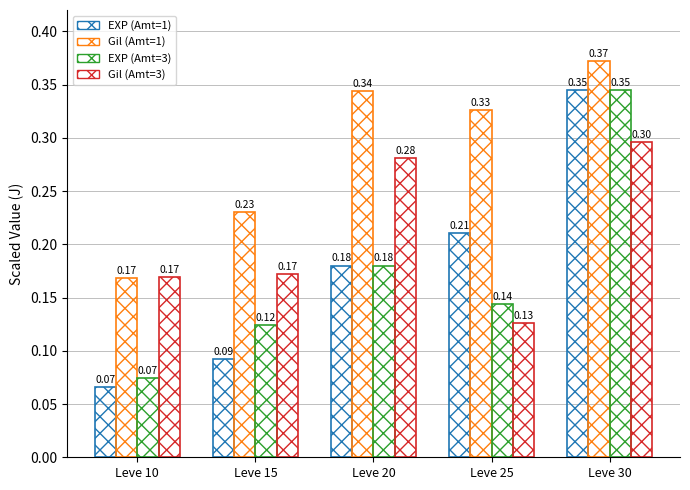

How many categories are shown in the chart?

5